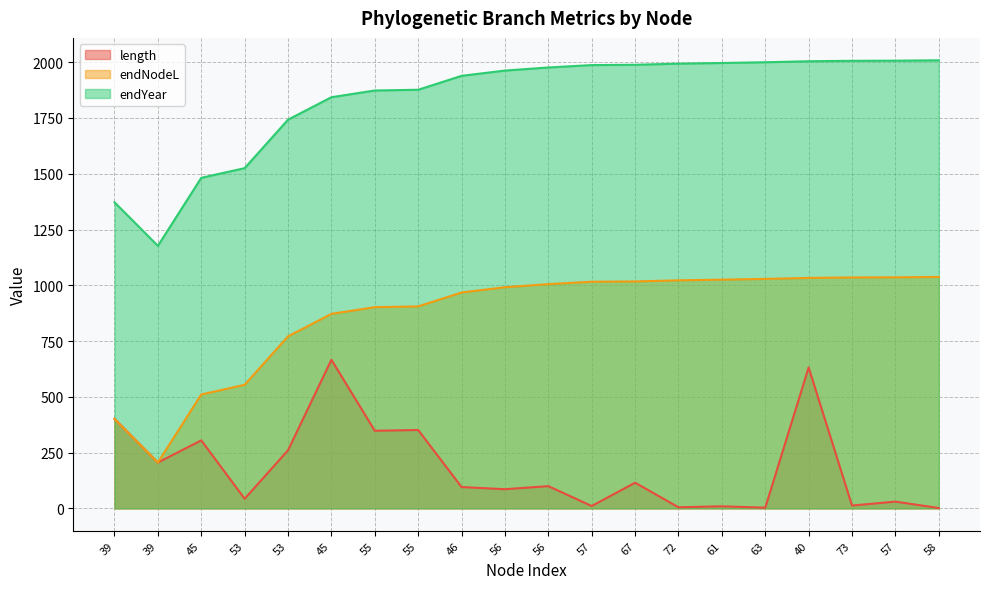

Is it true that endYear equals 382.3 at 53?

False